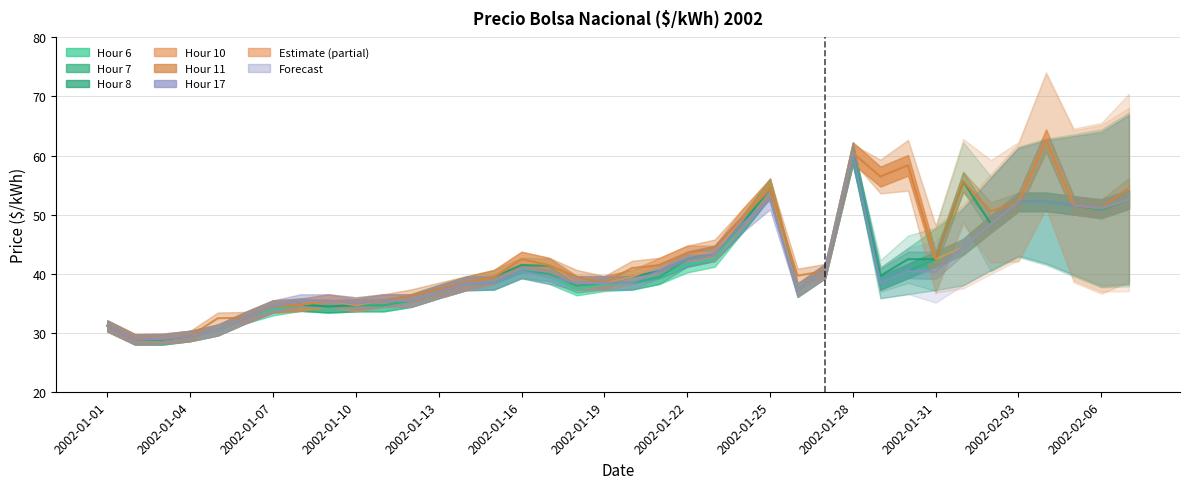

What is the difference between the maximum and minimum values in the Hour 6 series?

31.5